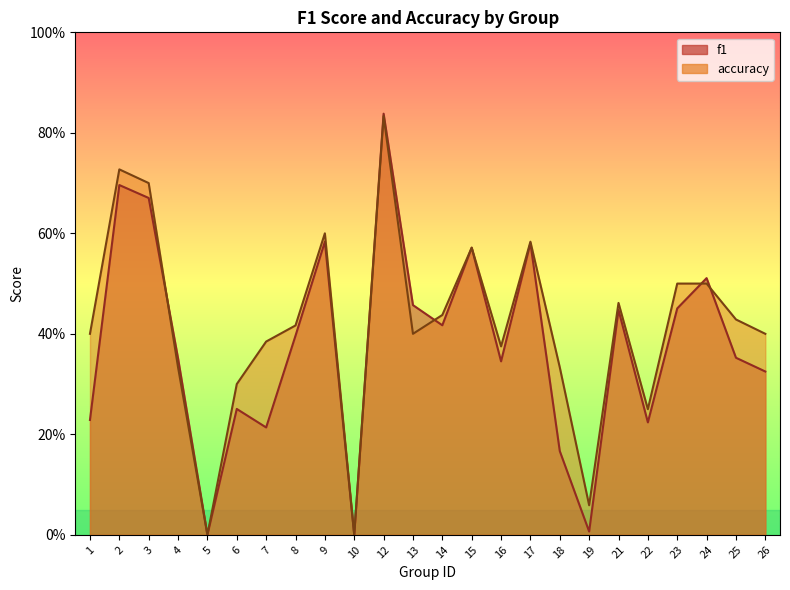

Between 7 and 18, which is larger?

7